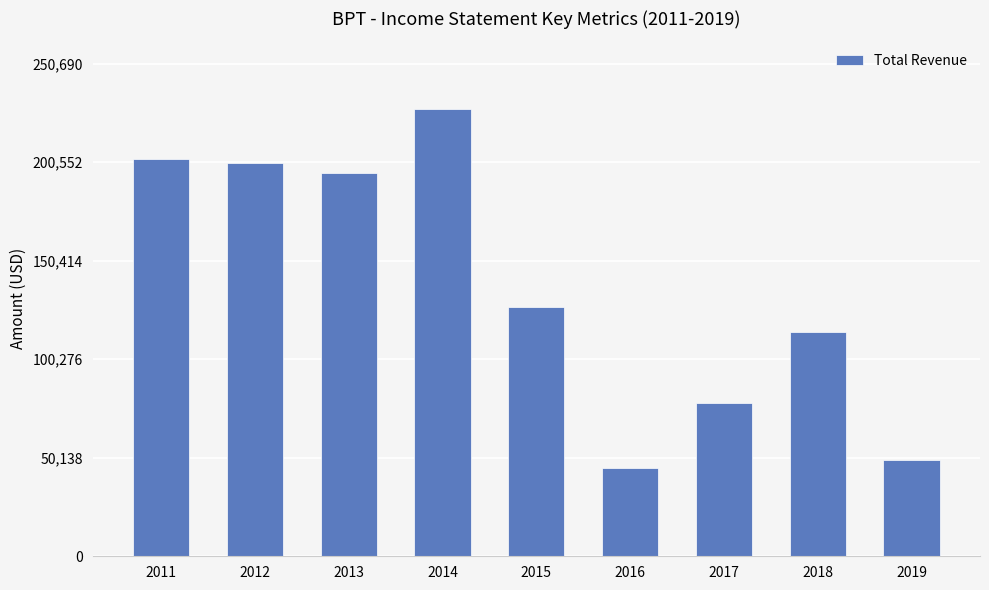

At which label does the data first exceed 126800?

2011